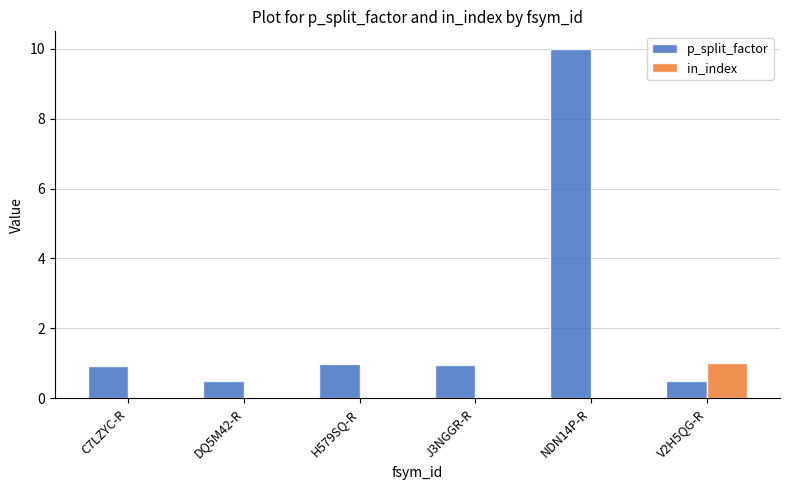

Which series has the largest total across all categories?

p_split_factor